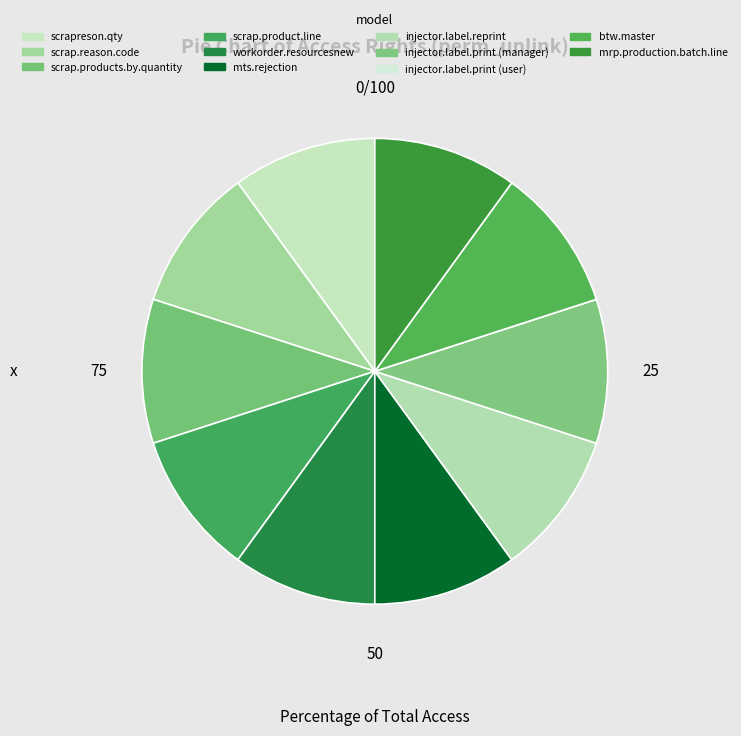

Is there a majority slice in this chart?

No